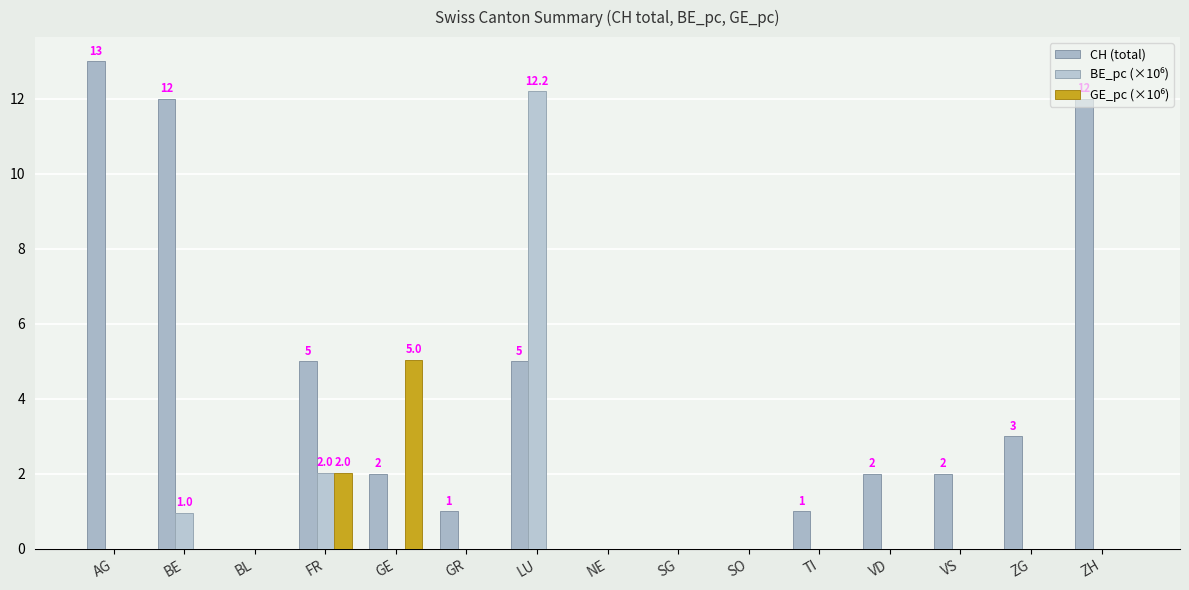

How many groups of bars are there?

15